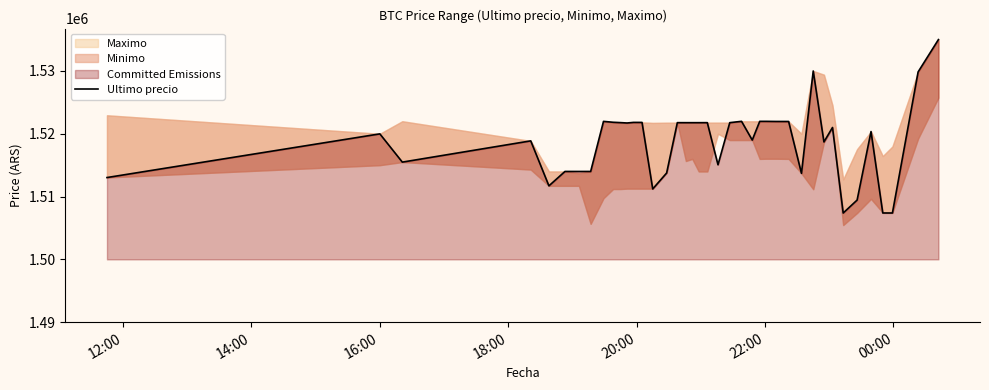

What is the lowest value of the Ultimo precio series?

1507383.0